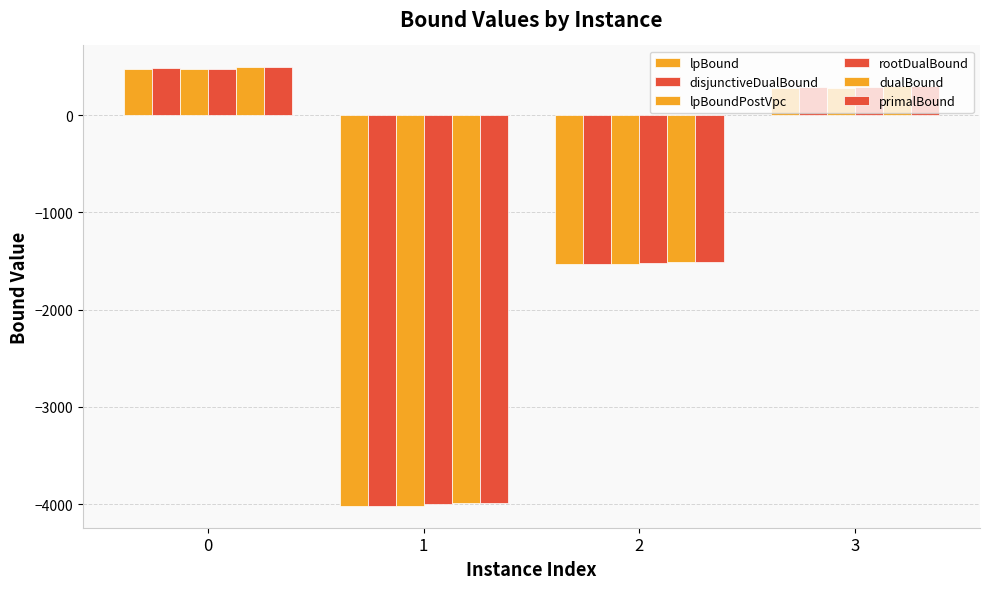

How many bars are there in total?

24